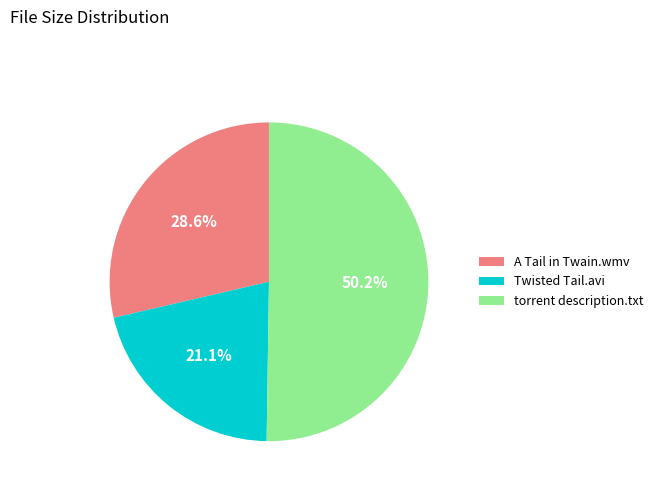

Which category has the smallest portion of the pie?

Twisted Tail.avi